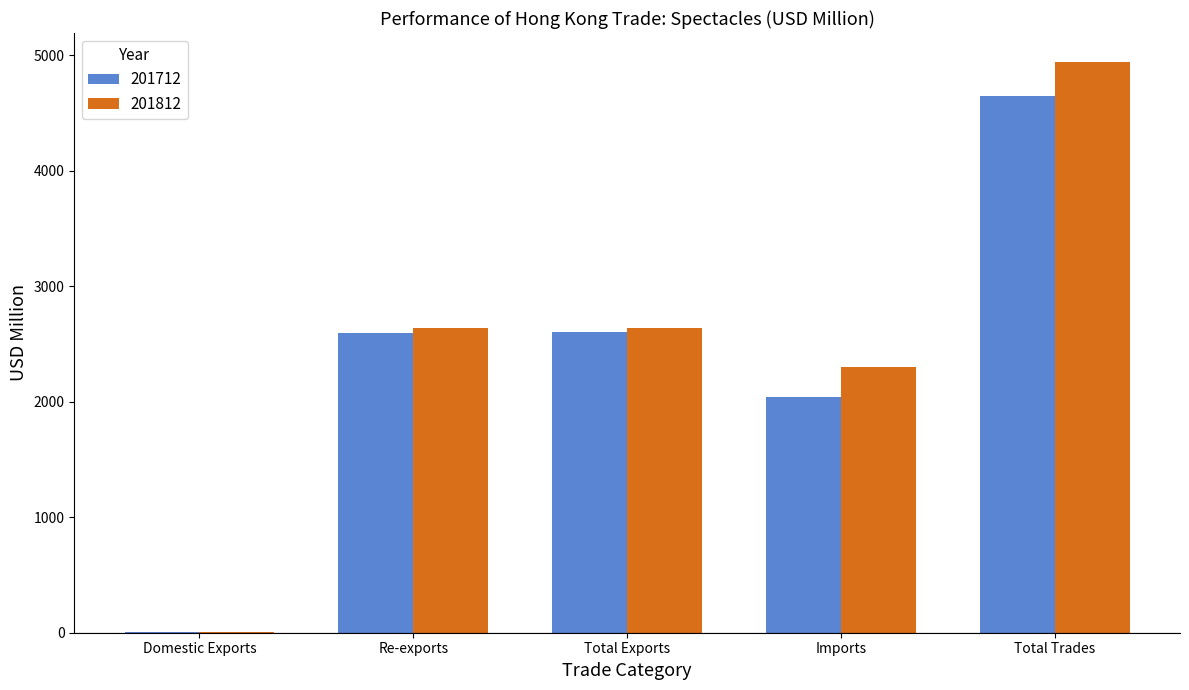

At which category does the chart reach its peak across all series?

Total Trades